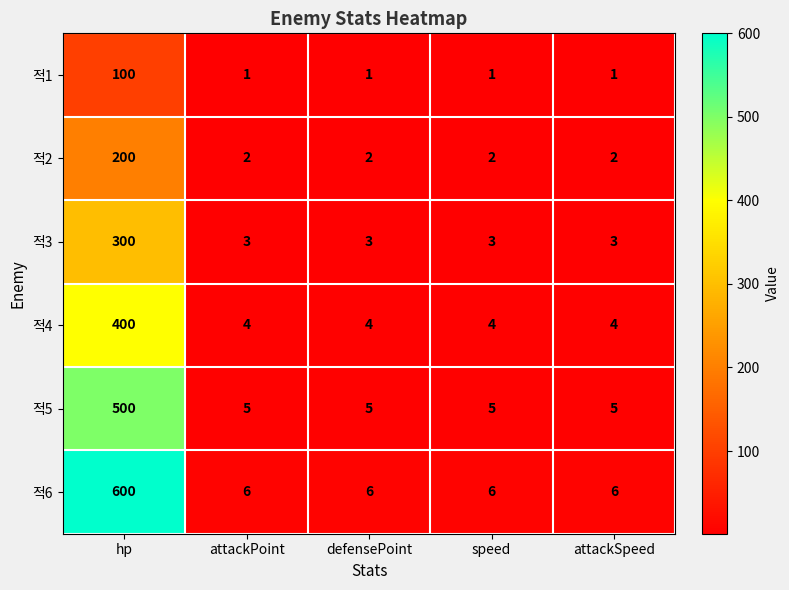

At how many categories does at least one series exceed 435?

1